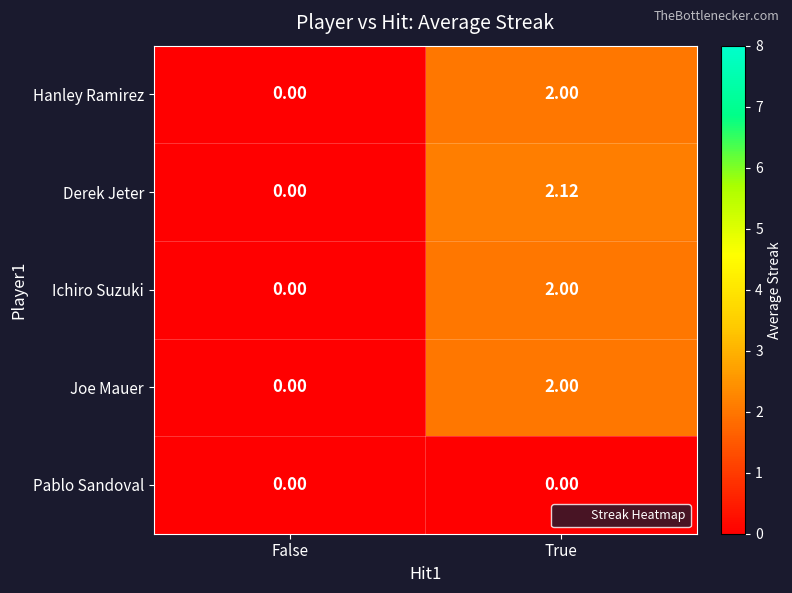

Which series has the largest total across all categories?

Derek Jeter